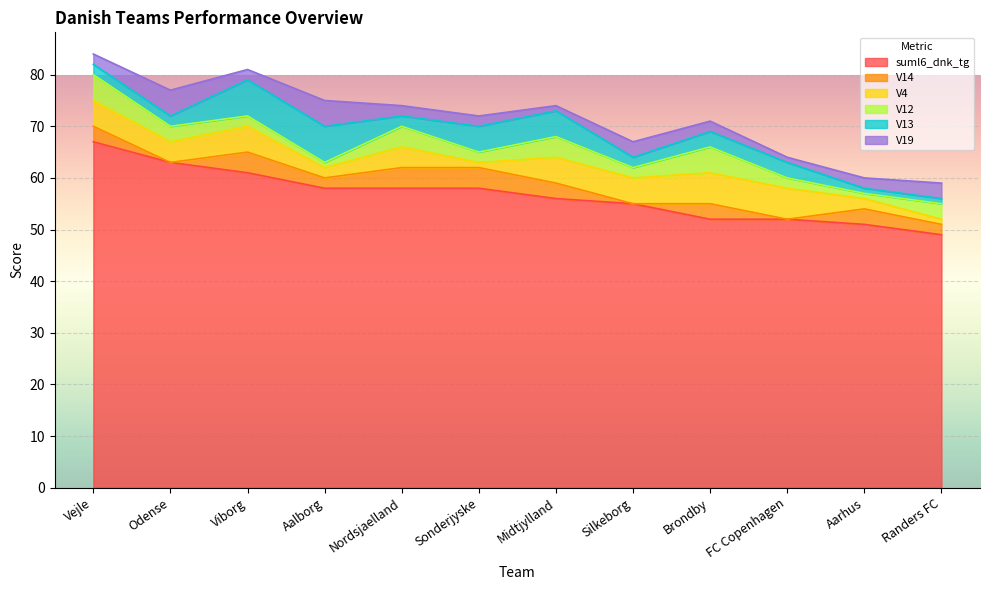

True or false: suml6_dnk_tg has a value of 103 at Vejle.

False